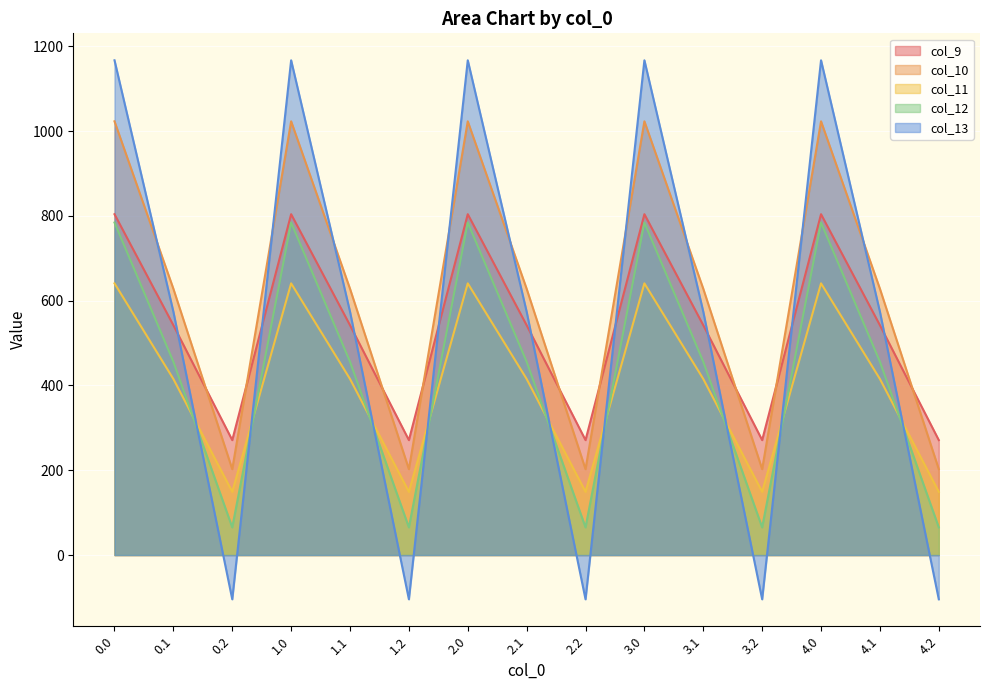

True or false: col_12 and col_9 intersect in this chart.

False